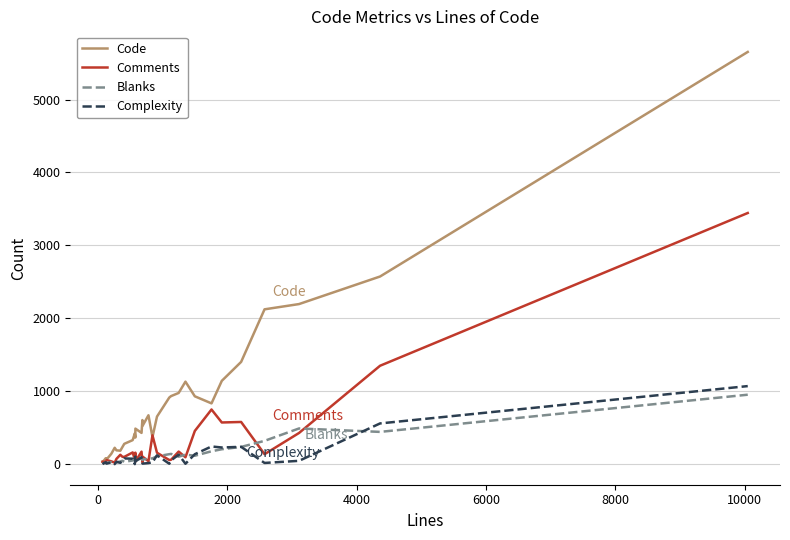

Which series has the largest total across all categories?

Code